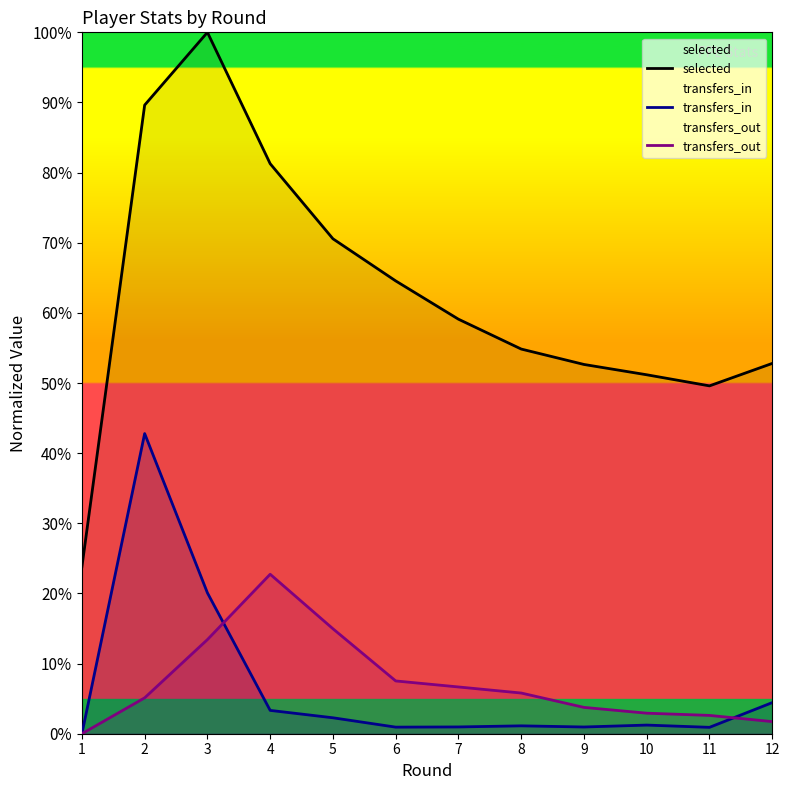

Between which two adjacent categories do transfers_out and transfers_in first intersect?

3 and 4